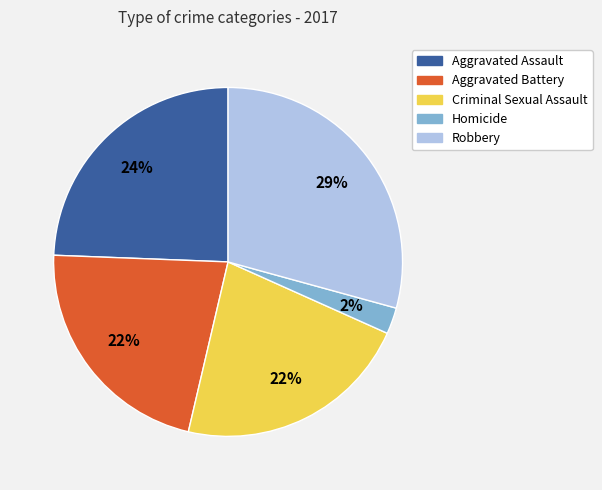

Is Robbery the majority of the pie?

No